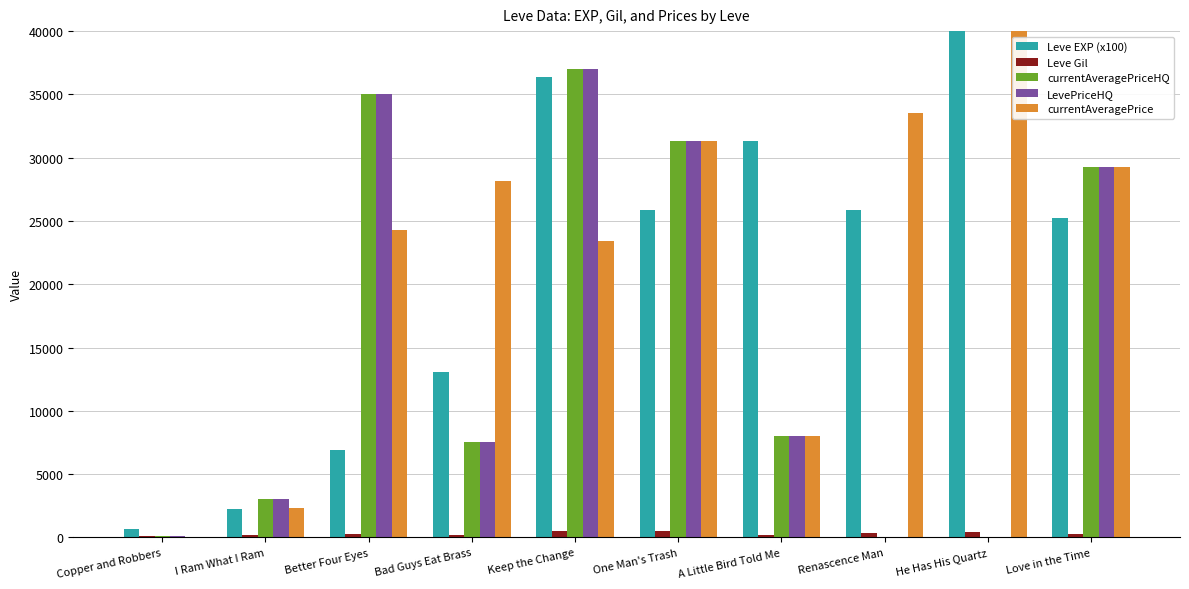

How many bars are there in each group?

5